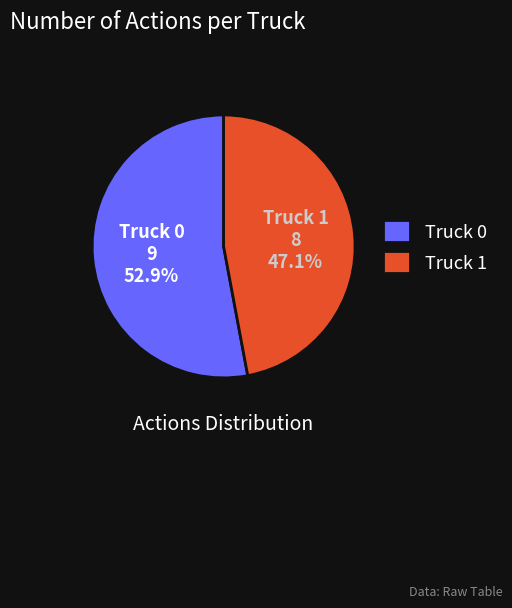

Between Truck 0 and Truck 1, which is larger?

Truck 0